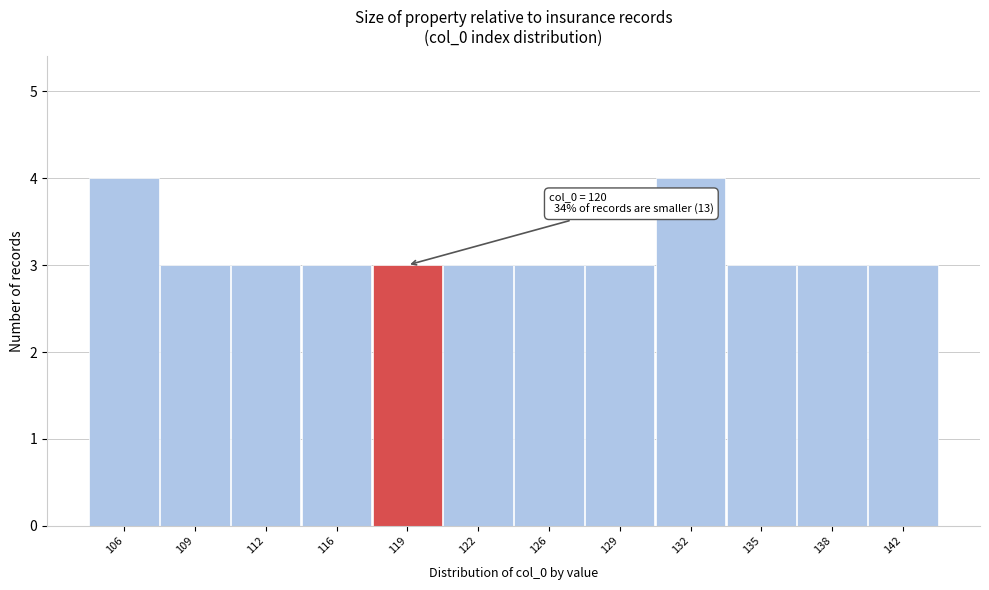

Reading left to right, extract all data points from this chart.

4	3	3	3	3	3	3	3	4	3	3	3